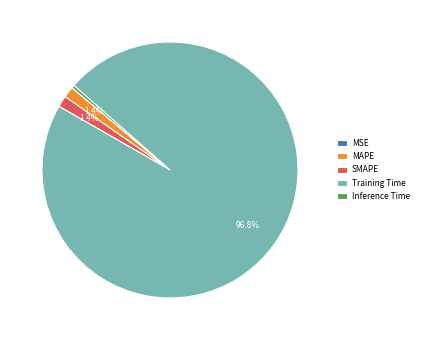

Does Training Time represent more than half of the total?

Yes